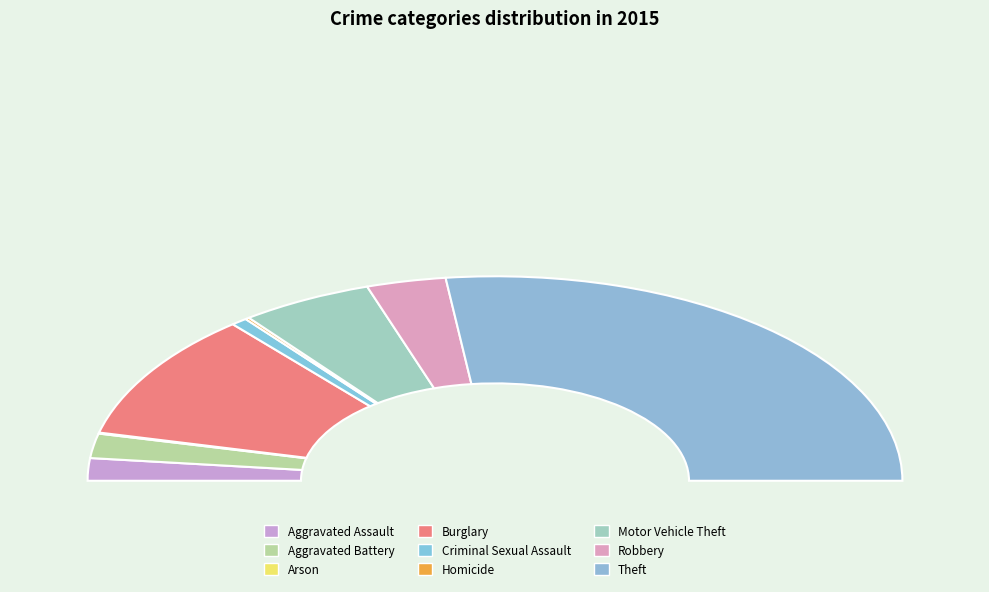

Count the number of slices in the pie.

9